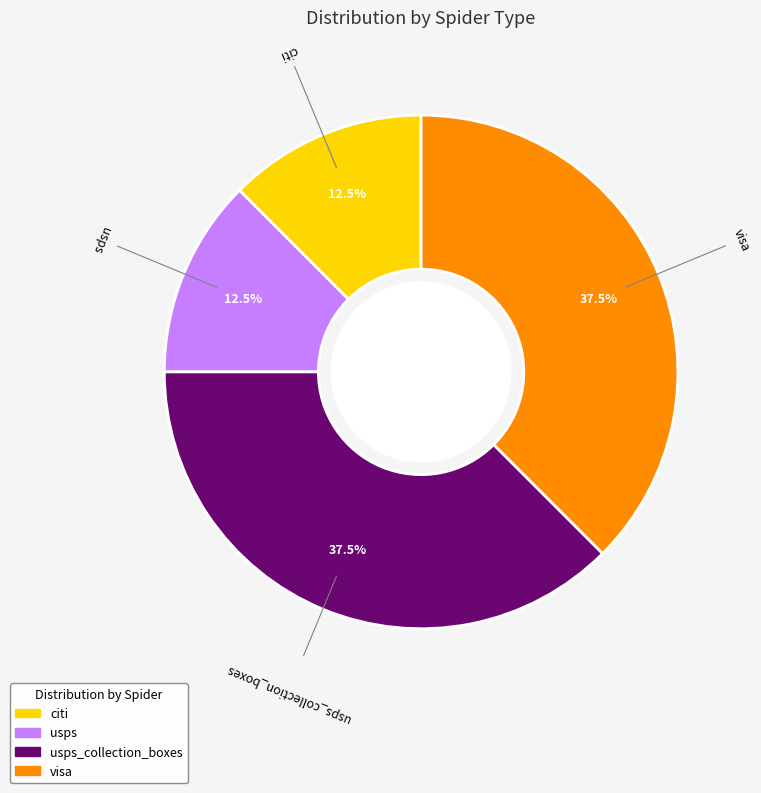

Does any single category account for the majority?

No